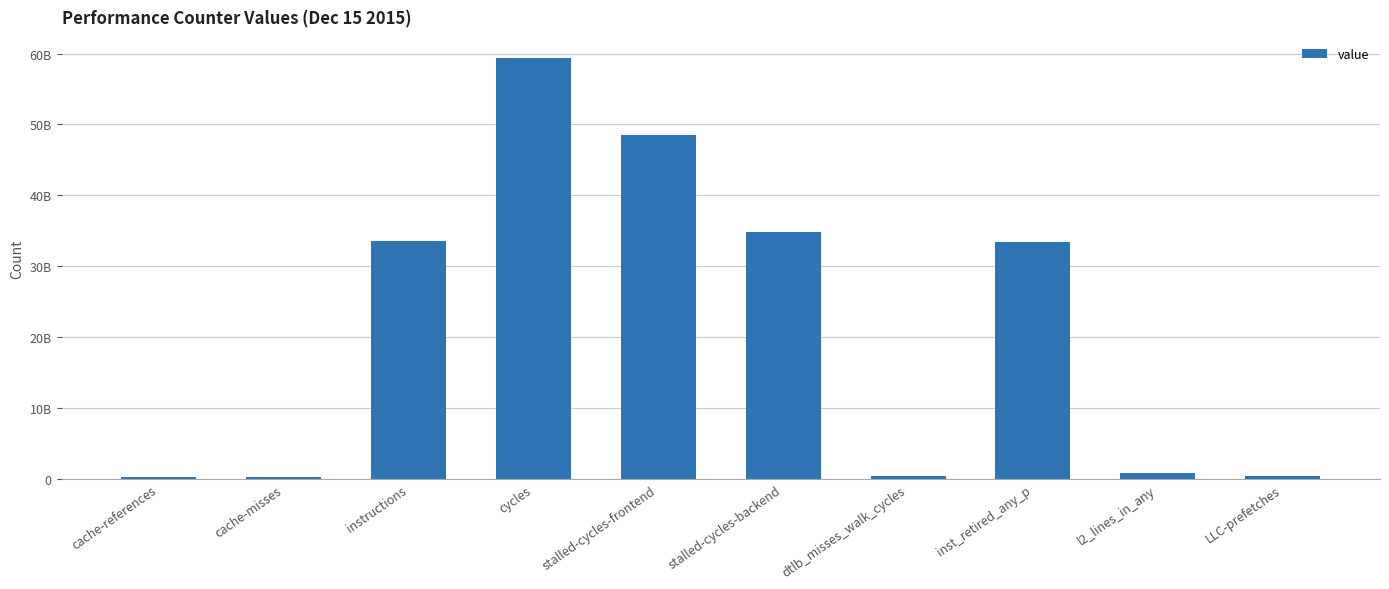

What is the difference between the maximum and minimum values?

59104939091